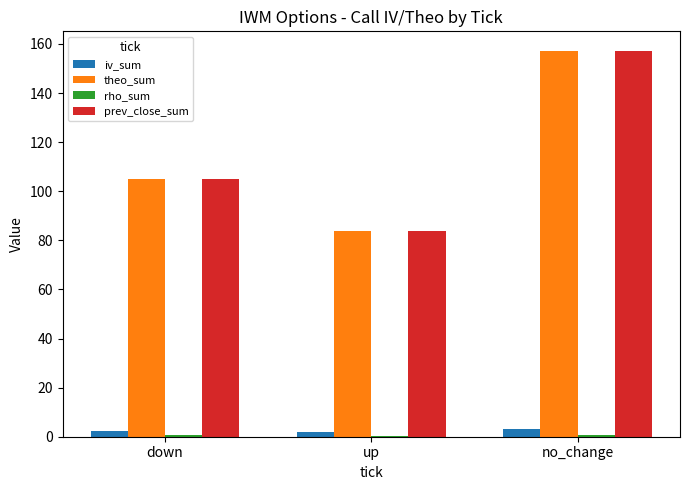

The theo_sum series shows 183.9 at down. True or false?

False